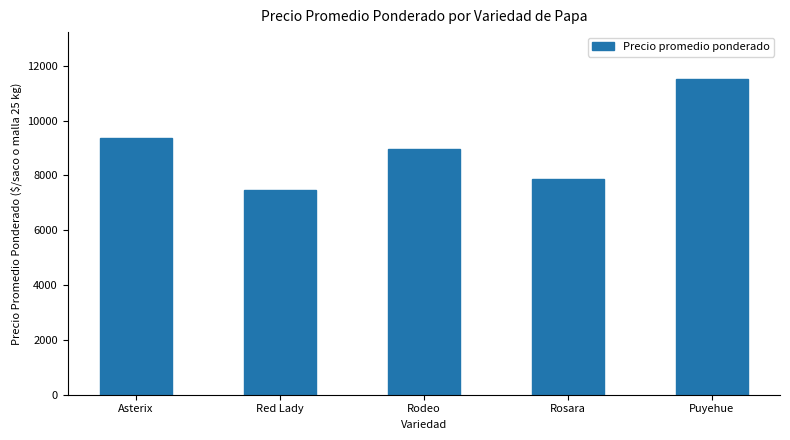

Which has a higher value, Rosara or Red Lady?

Rosara